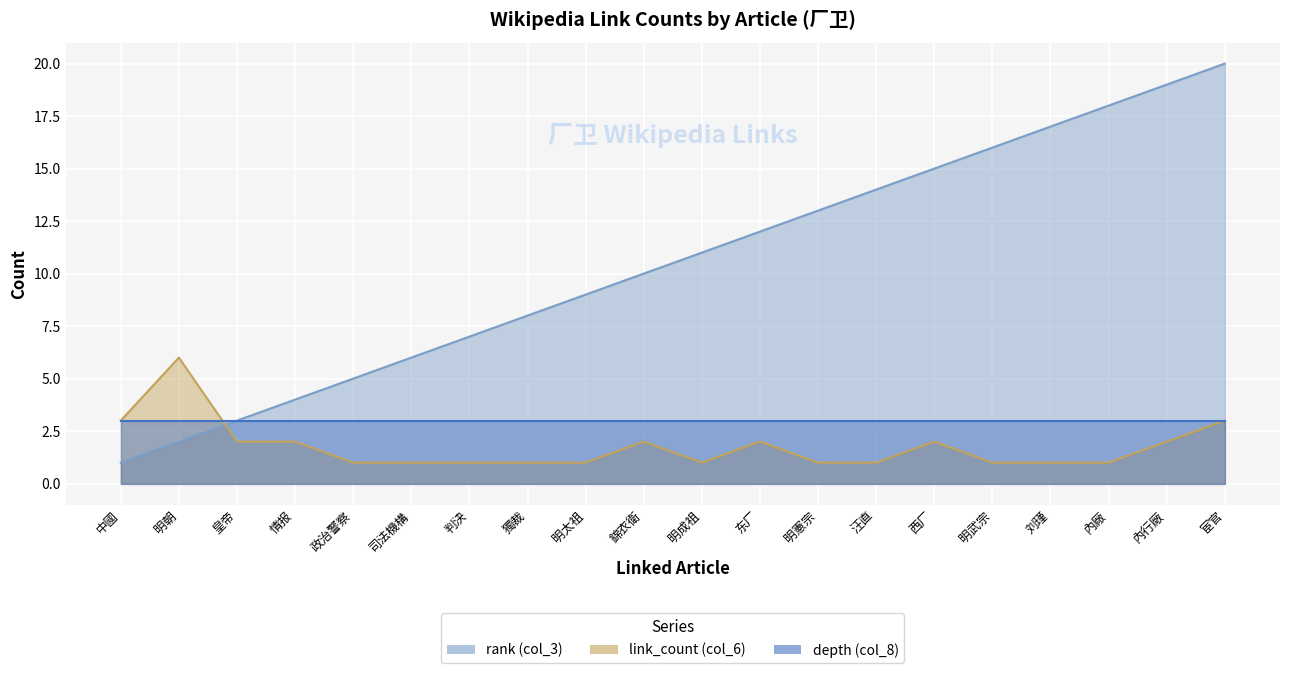

Where do link_count (col_6) and rank (col_3) first cross each other?

明朝 and 皇帝